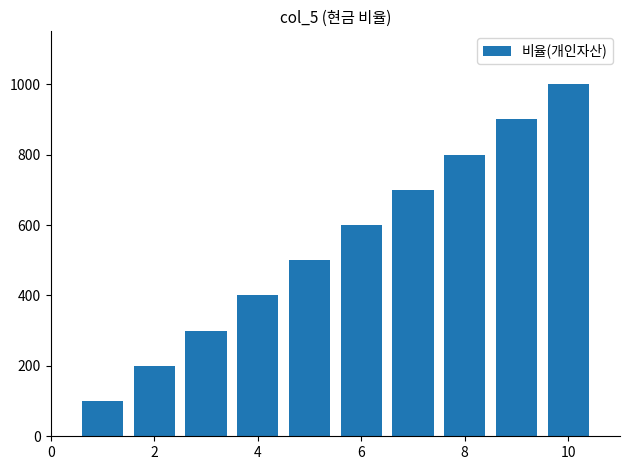

How many bars are there in total?

10